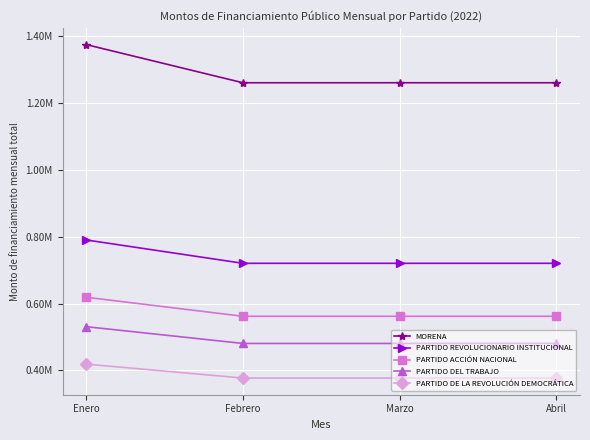

Rank the series by their maximum value, from lowest to highest.

PARTIDO DE LA REVOLUCIÓN DEMOCRÁTICA, PARTIDO DEL TRABAJO, PARTIDO ACCIÓN NACIONAL, PARTIDO REVOLUCIONARIO INSTITUCIONAL, MORENA